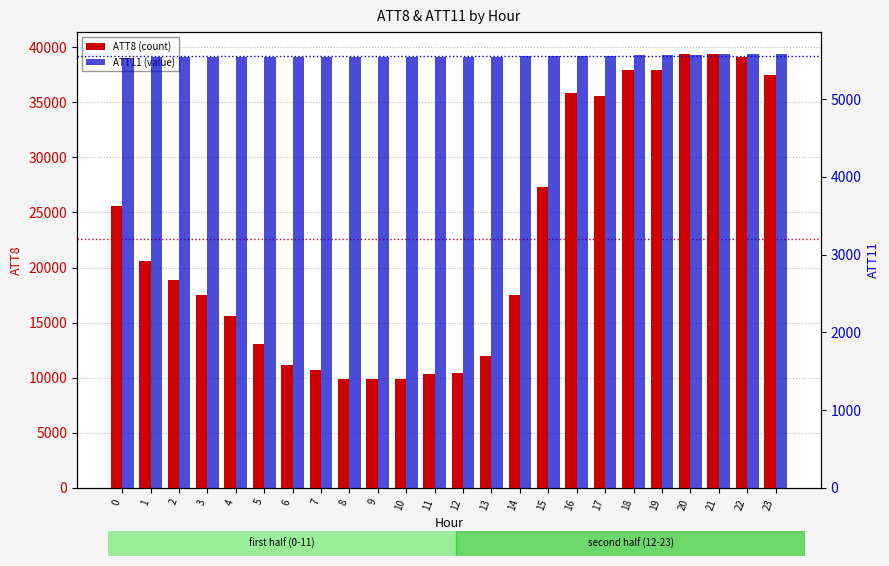

Which series has the largest range (max minus min)?

ATT8 (count)